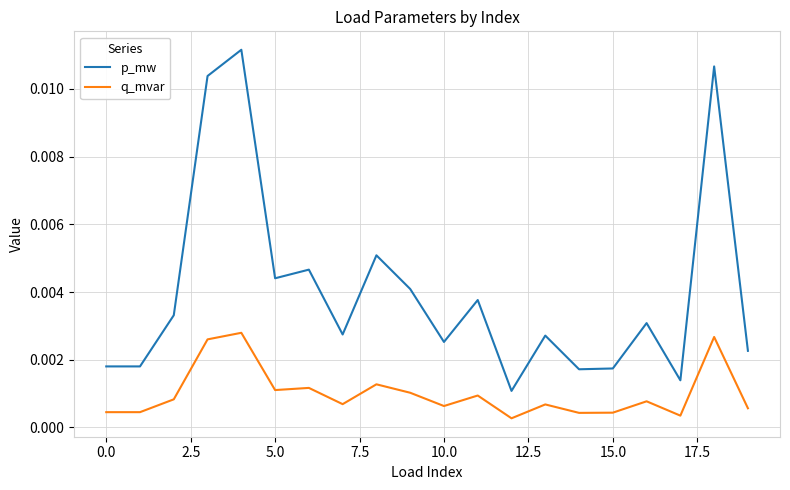

Which series has the widest spread of values?

p_mw